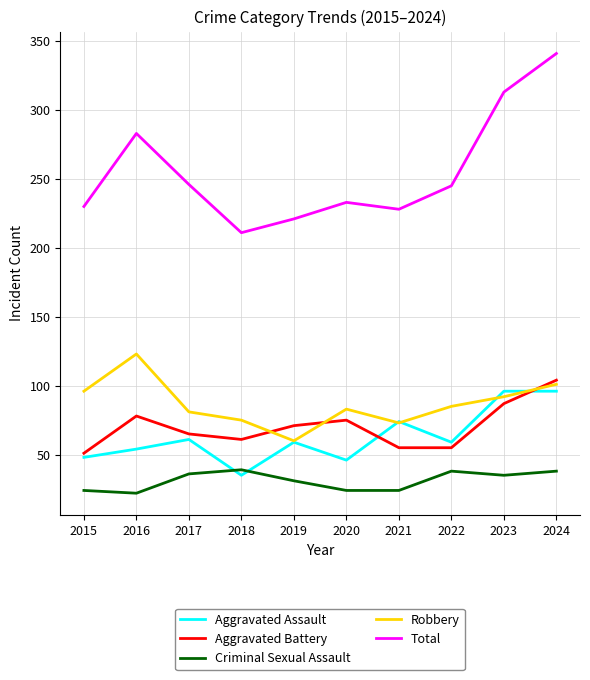

What is the minimum value shown in the chart?

22